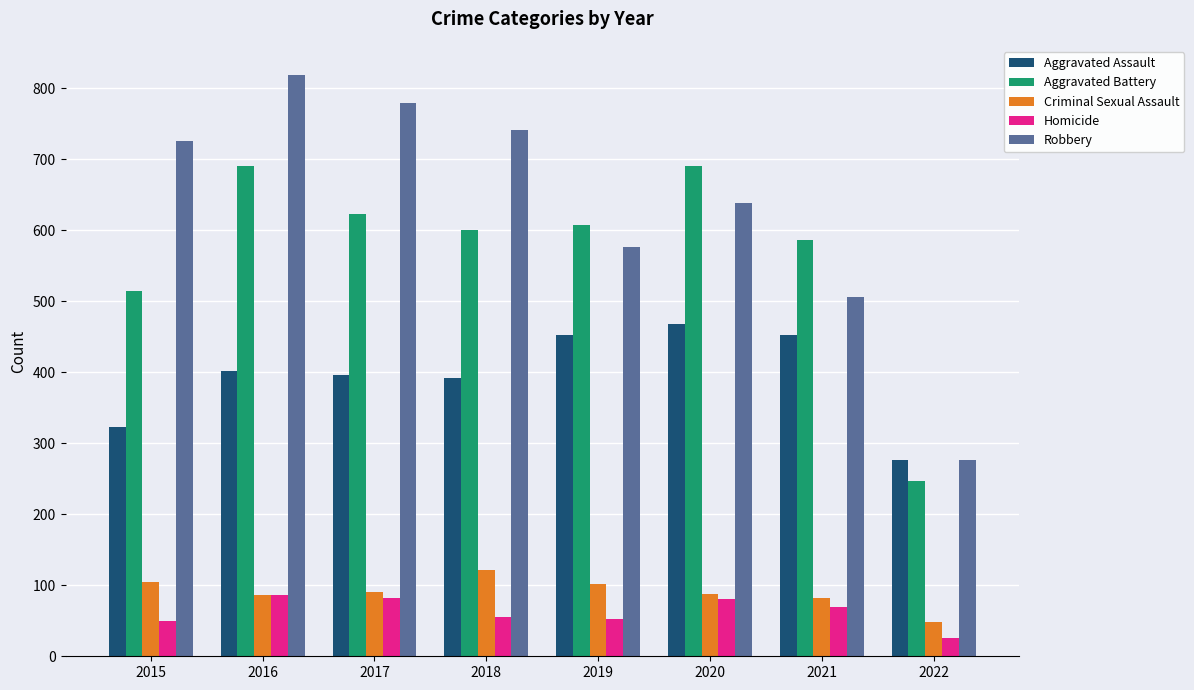

At which category is the sum across all series the highest?

2016